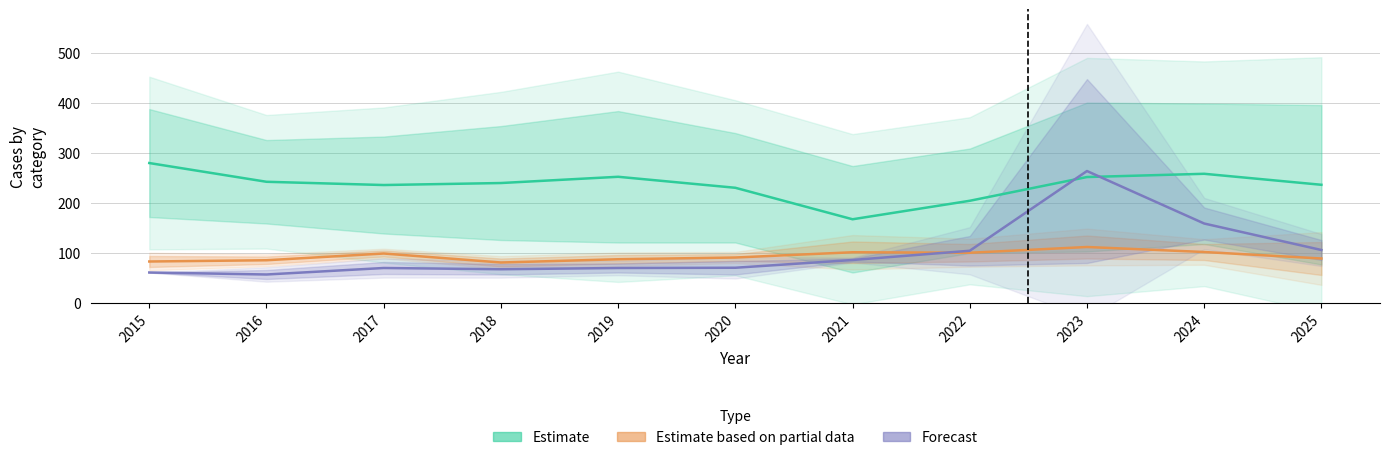

How many interior local valleys does the Estimate series have?

2